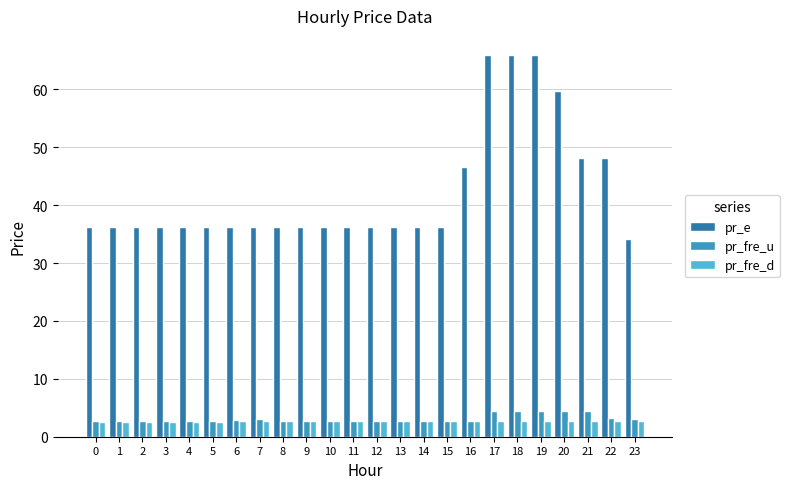

True or false: pr_fre_d has a value of 2.7 at 11.

True